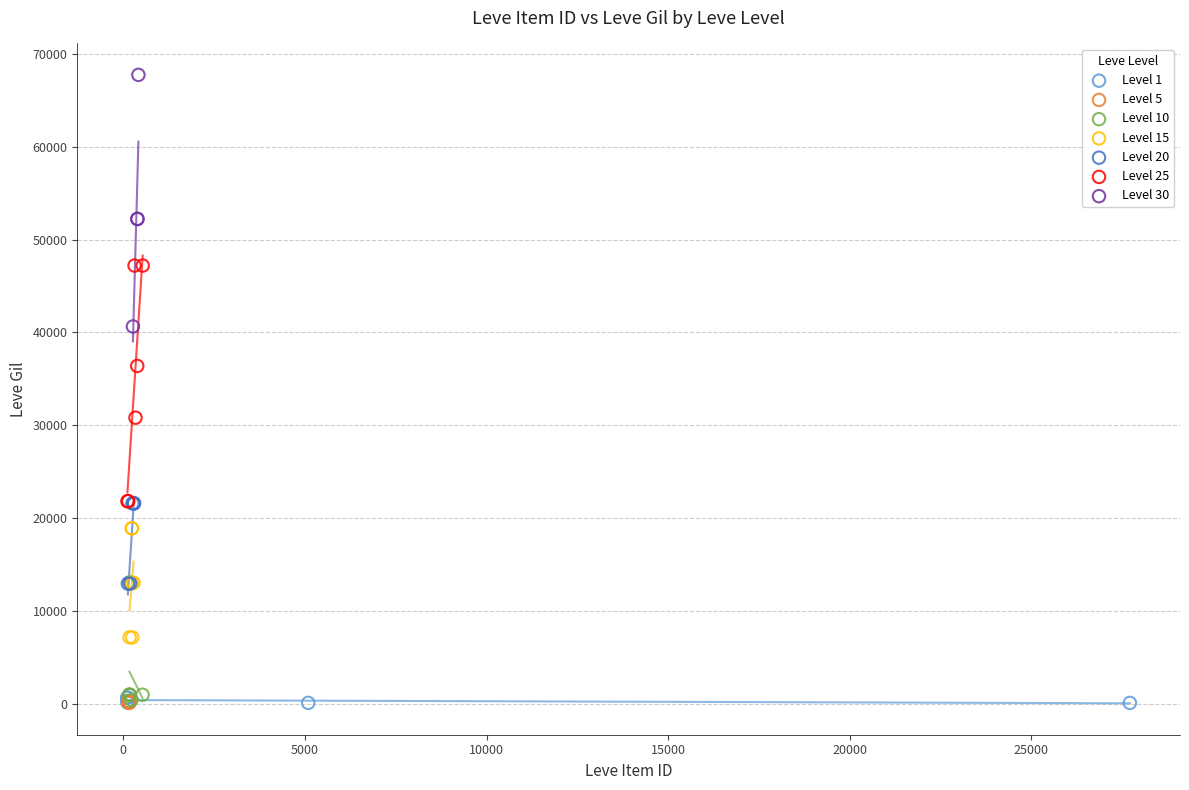

Which series reaches the maximum Y coordinate?

Level 30